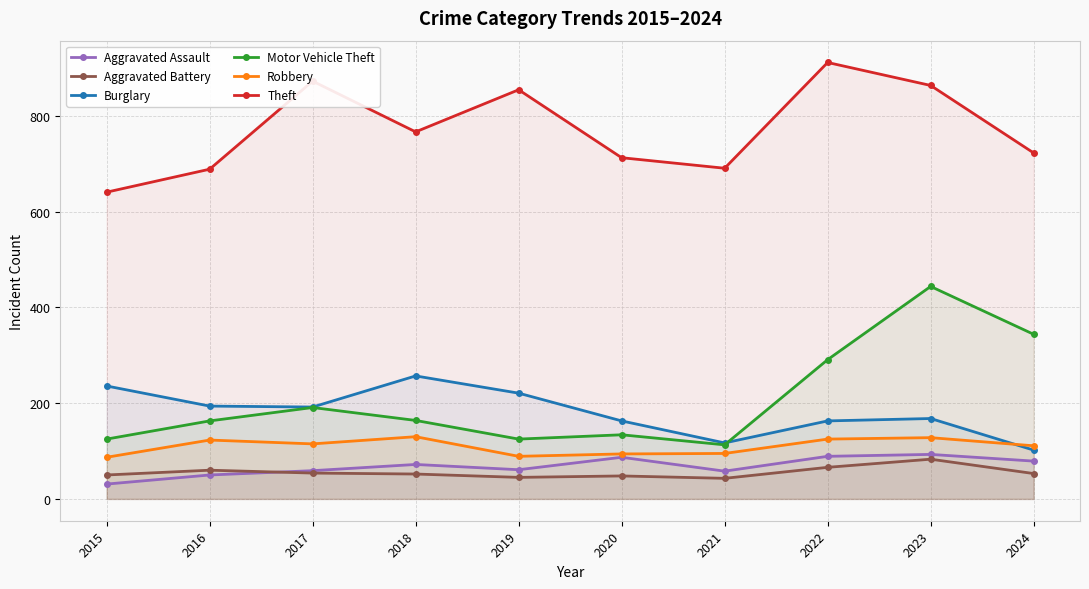

What is the value of the Robbery point at the 6th from the left?

94